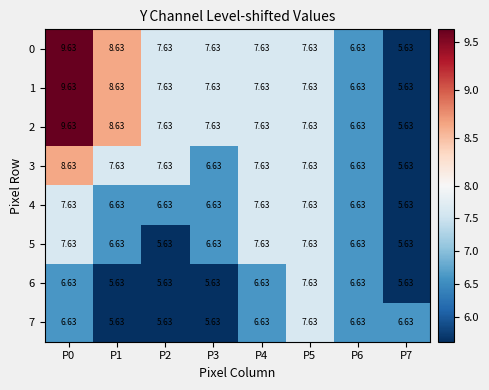

Is the value of 5 at P6 greater than the value of 2 at P4?

No